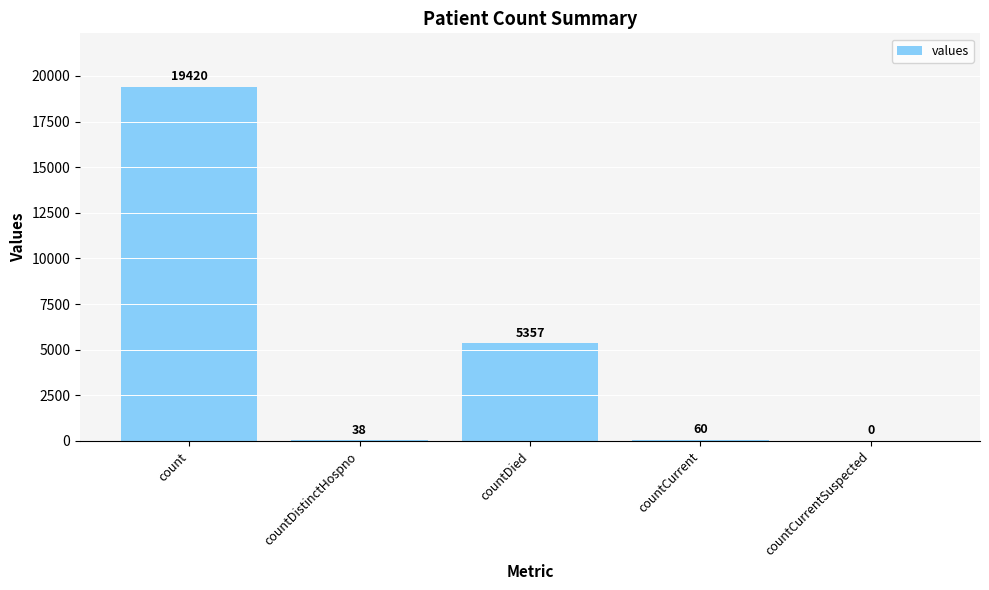

Reading left to right, transcribe all the data shown in this chart.

count=19420	countDistinctHospno=38	countDied=5357	countCurrent=60	countCurrentSuspected=0